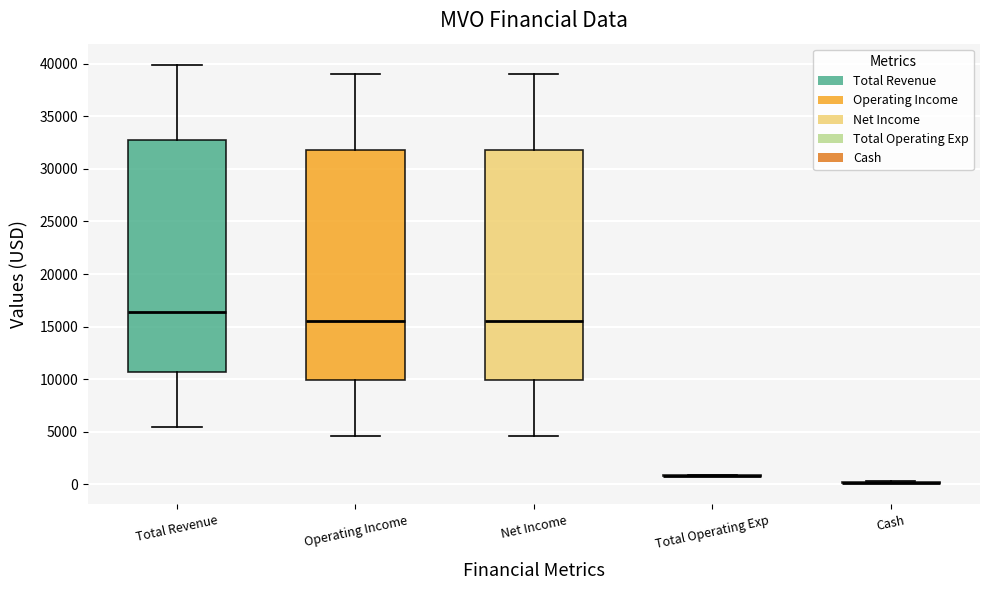

Reading left to right, transcribe this box plot: for each box, give where its median line is, the range the box spans, and where its two whiskers end, as read against the y-axis. The values are not printed on the chart, so give them approximately, as read against the axis.

Total Revenue: median 16500, box 10500 to 32500, whiskers 5500 to 40000
Operating Income: median 15500, box 10000 to 32000, whiskers 4500 to 39000
Net Income: median 15500, box 10000 to 32000, whiskers 4500 to 39000
Total Operating Exp: box collapsed to a line at 1000, whiskers 1000 to 1000
Cash: box collapsed to a line at 0, whiskers 0 to 500